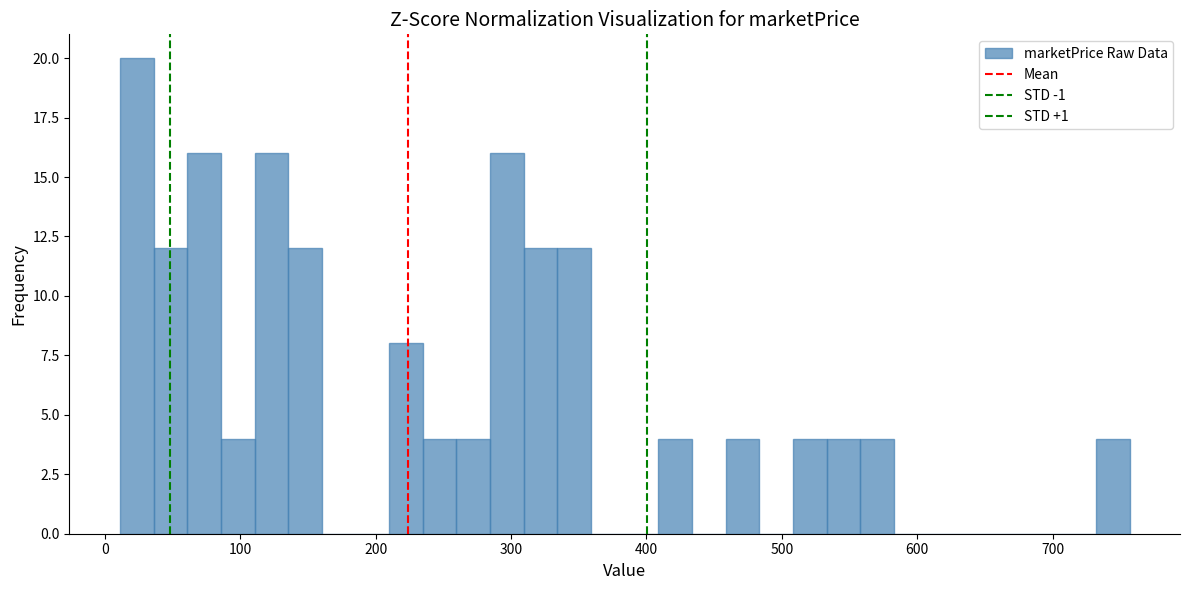

Read against the x-axis, roughly where is the centre of the tallest bar?

20